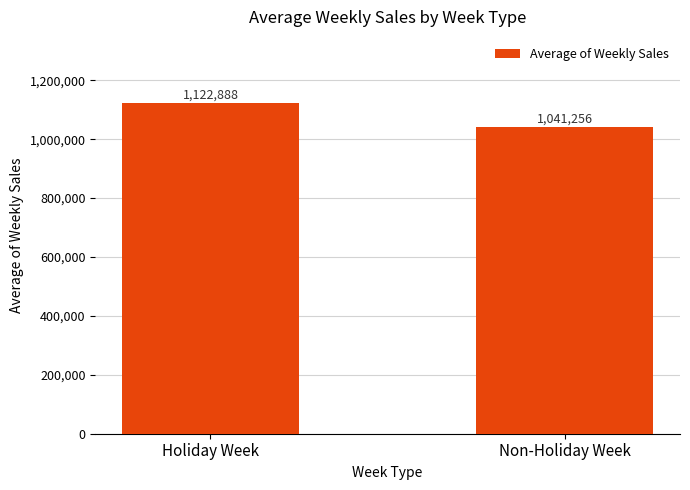

What value does the data have at Holiday Week?

1122887.9